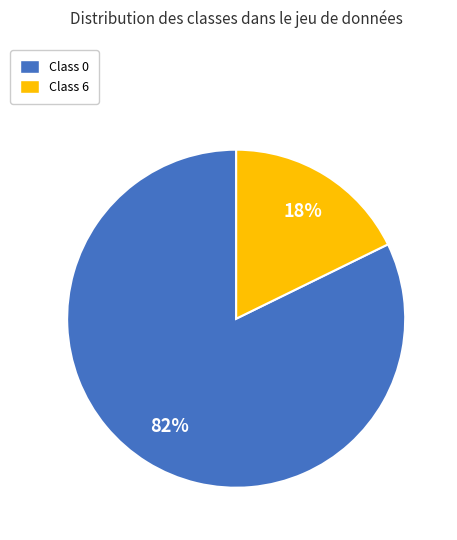

To the nearest percent, what is the average slice percentage?

50%